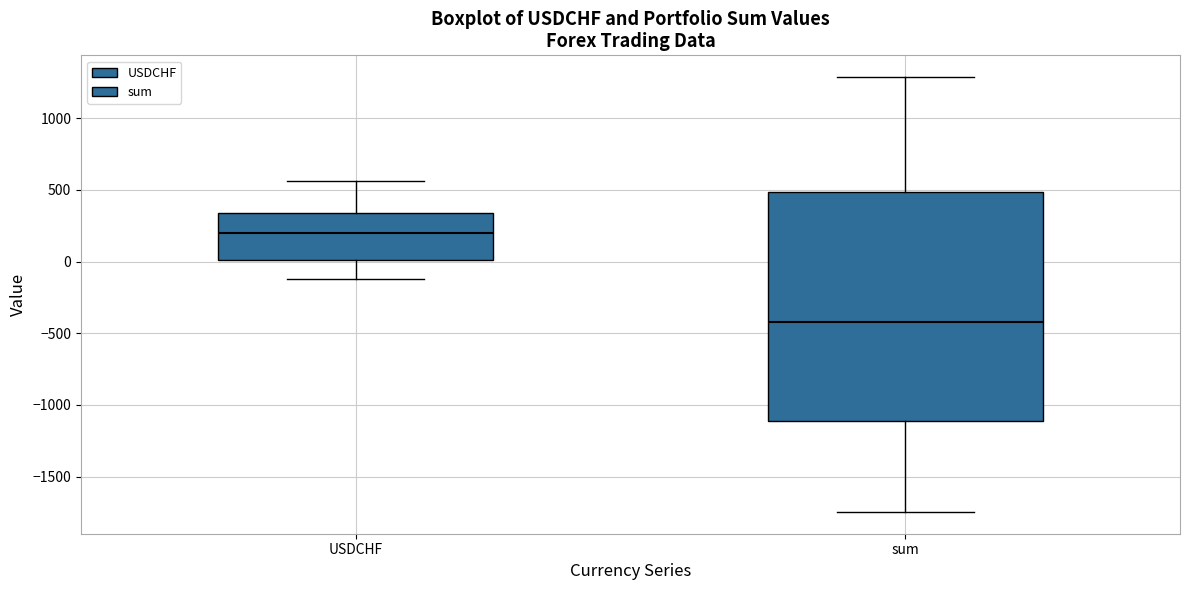

Which box's median line is the highest?

USDCHF